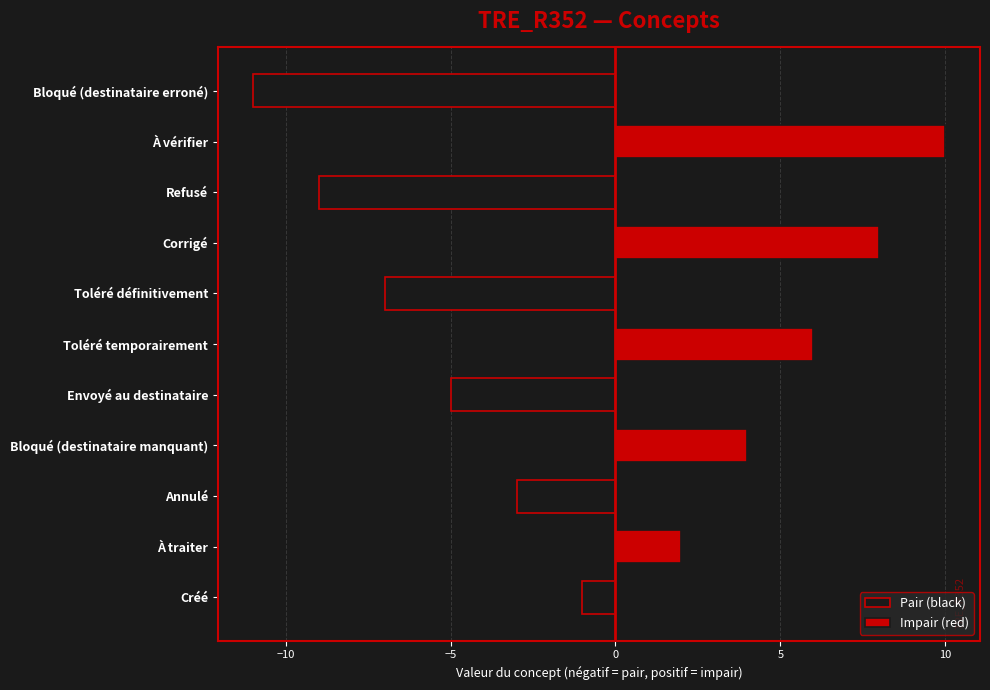

What is the average value of the Pair (black) series?

-3